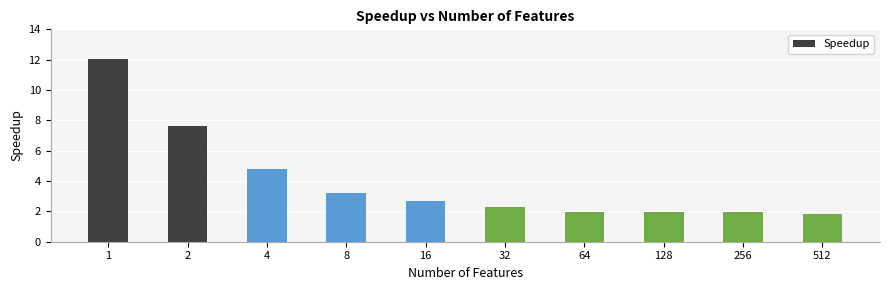

Between 512 and 128, which is larger?

128